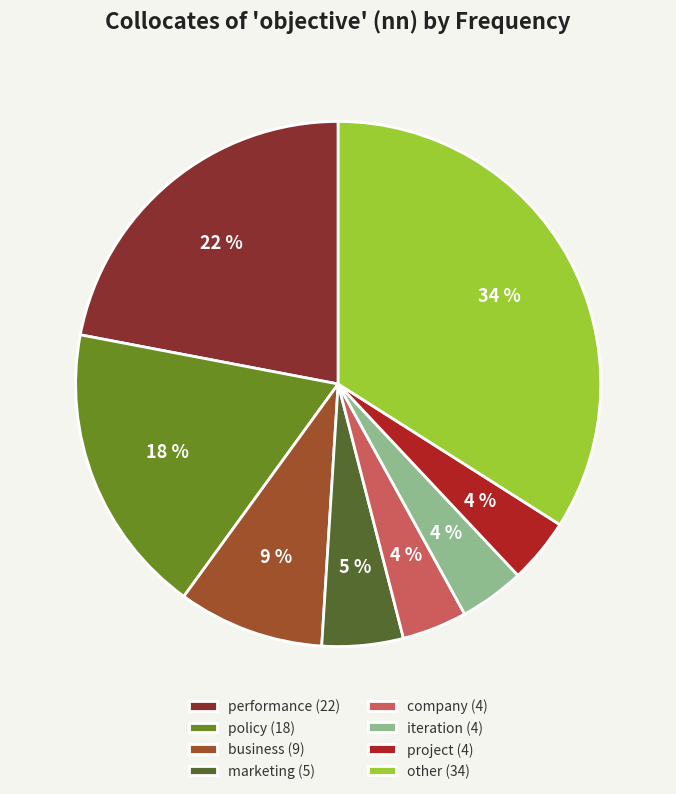

To the nearest percent, what is the average slice percentage?

12%